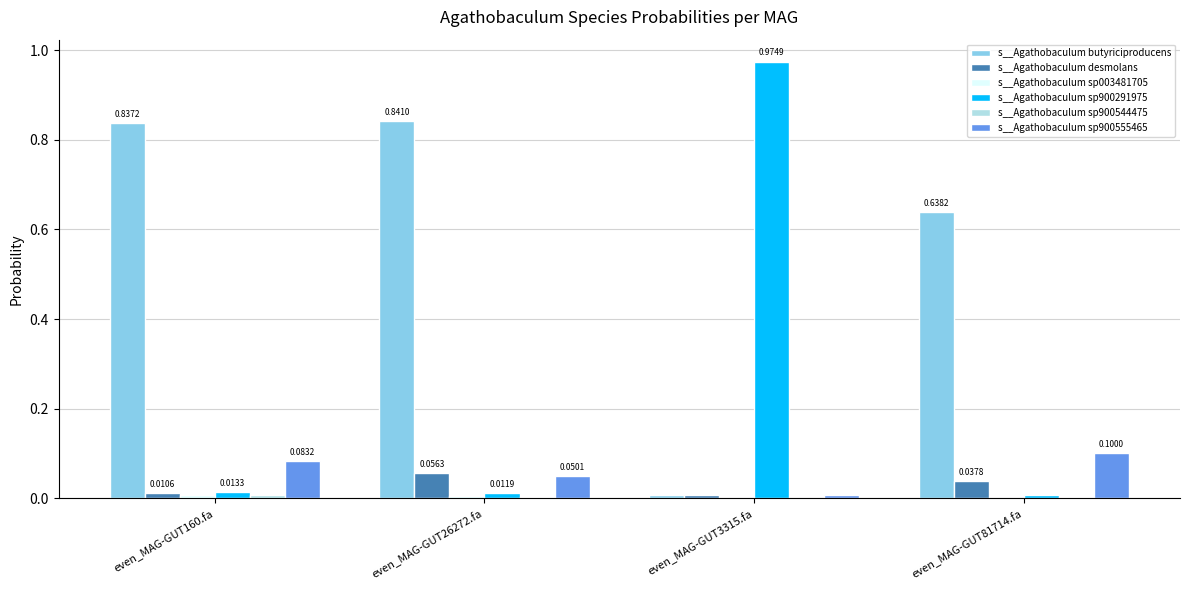

Between even_MAG-GUT26272.fa and even_MAG-GUT3315.fa, which series saw the biggest shift?

s__Agathobaculum sp900291975